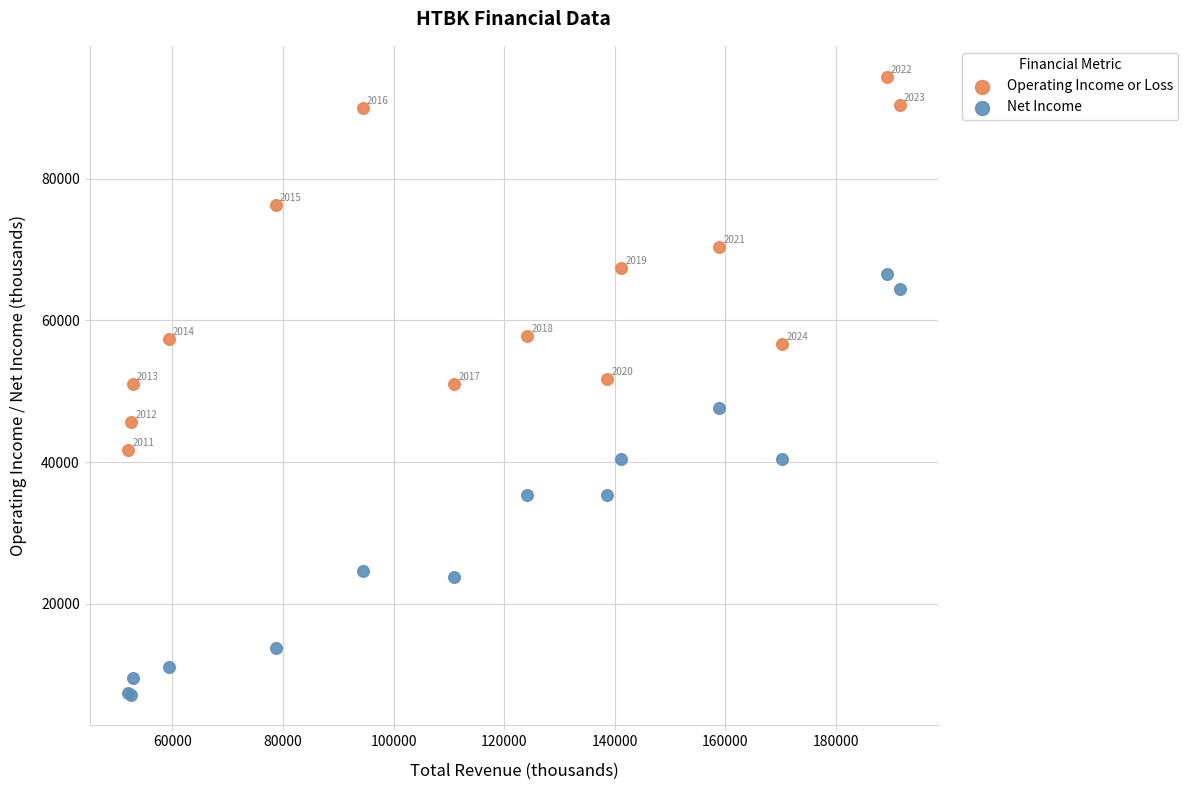

In the Operating Income or Loss series, what Y value is closest to 68050?

67400